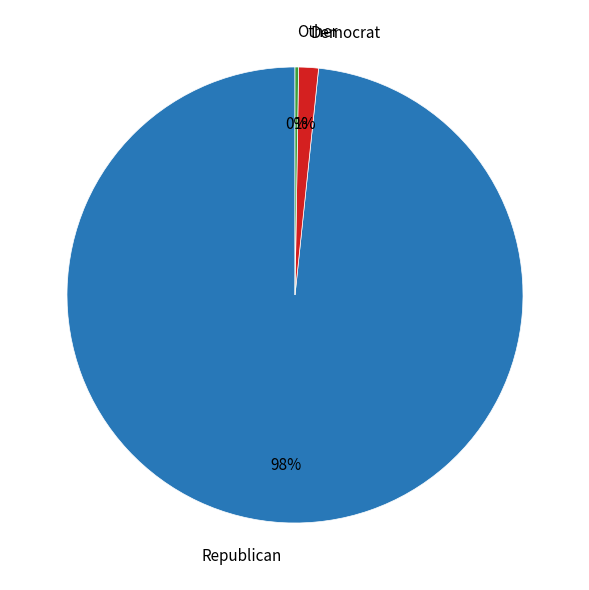

The Democrat slice represents 1% of the pie. True or false?

True